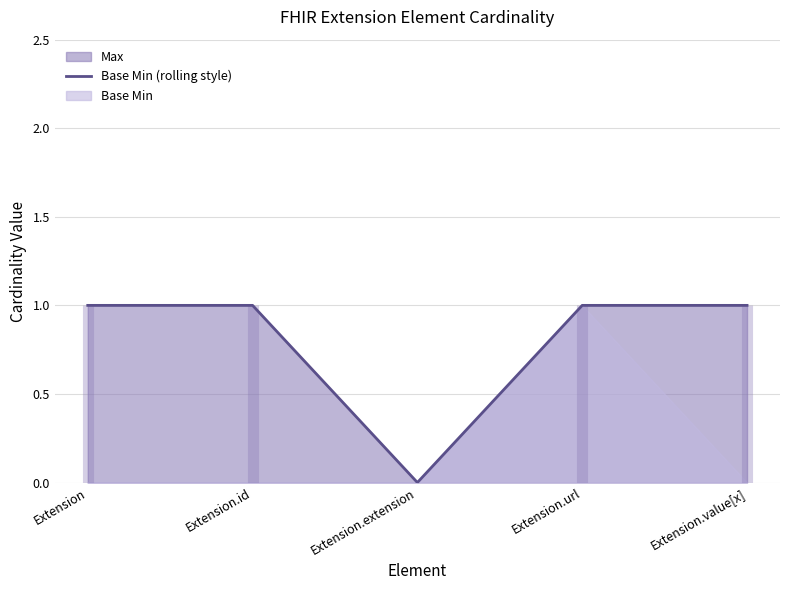

What is the label of the 5th point from the left?

Extension.value[x]